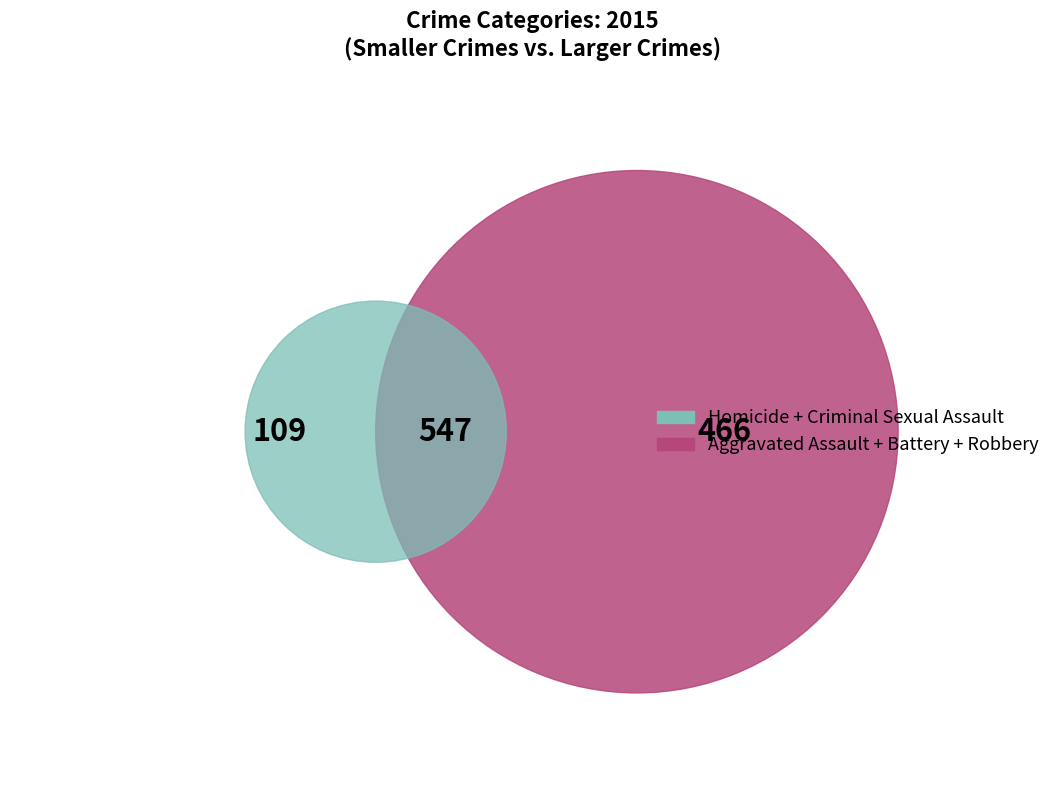

Combined, what portion of the pie is Aggravated Battery and Aggravated Assault?

48.8%